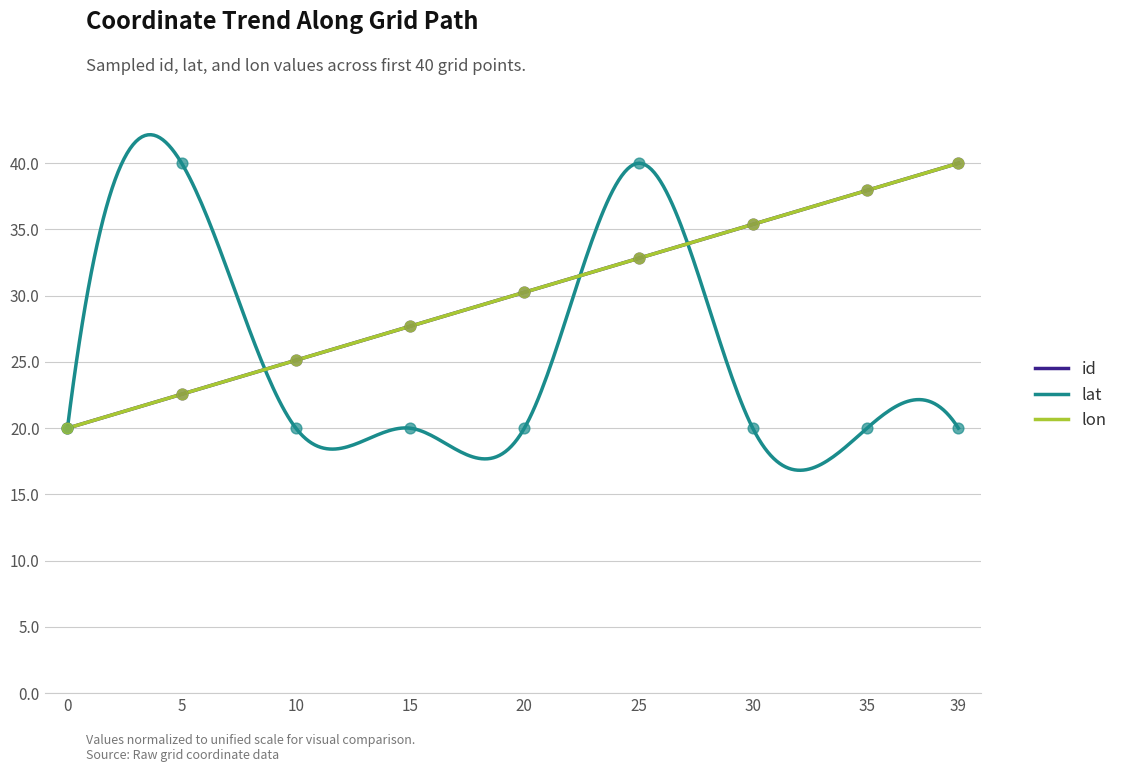

Which series contains the lowest Y value?

id